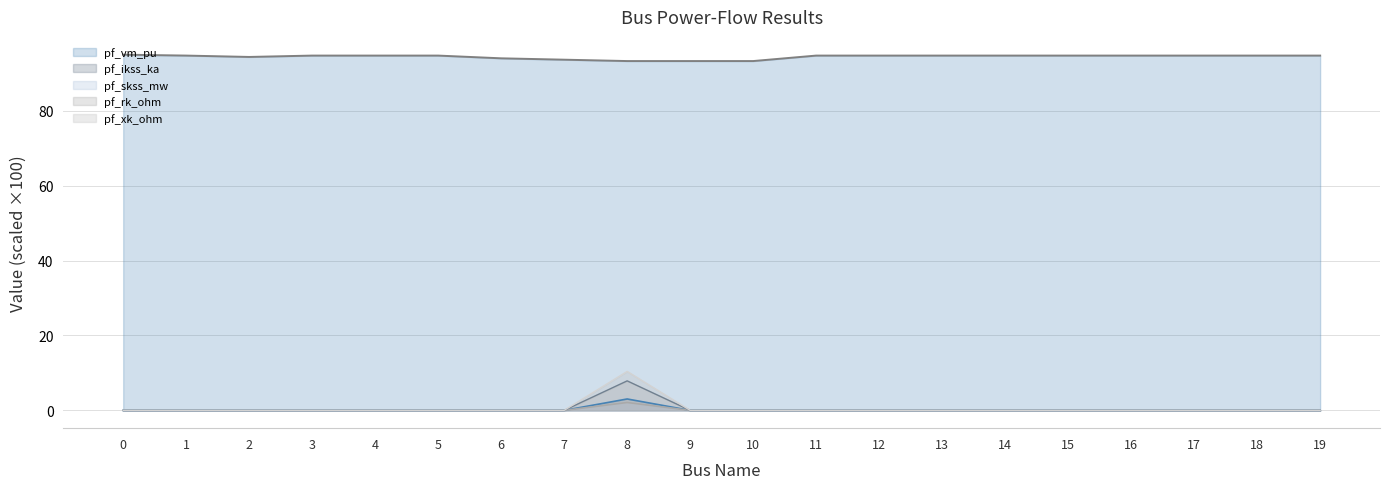

Reading right to left, transcribe all the data shown in this chart.

pf_vm_pu: 94.8	94.8	94.8	94.8	94.8	94.8	94.8	94.8	94.8	93.3	93.3	93.3	93.7	94.0	94.8	94.8	94.8	94.4	94.8	95.0
pf_ikss_ka: 0.0	0.0	0.0	0.0	0.0	0.0	0.0	0.0	0.0	0.0	0.0	2.1	0.0	0.0	0.0	0.0	0.0	0.0	0.0	0.0
pf_skss_mw: 0.0	0.0	0.0	0.0	0.0	0.0	0.0	0.0	0.0	0.0	0.0	3.0	0.0	0.0	0.0	0.0	0.0	0.0	0.0	0.0
pf_rk_ohm: 0.0	0.0	0.0	0.0	0.0	0.0	0.0	0.0	0.0	0.0	0.0	7.9	0.0	0.0	0.0	0.0	0.0	0.0	0.0	0.0
pf_xk_ohm: 0.0	0.0	0.0	0.0	0.0	0.0	0.0	0.0	0.0	0.0	0.0	10.4	0.0	0.0	0.0	0.0	0.0	0.0	0.0	0.0